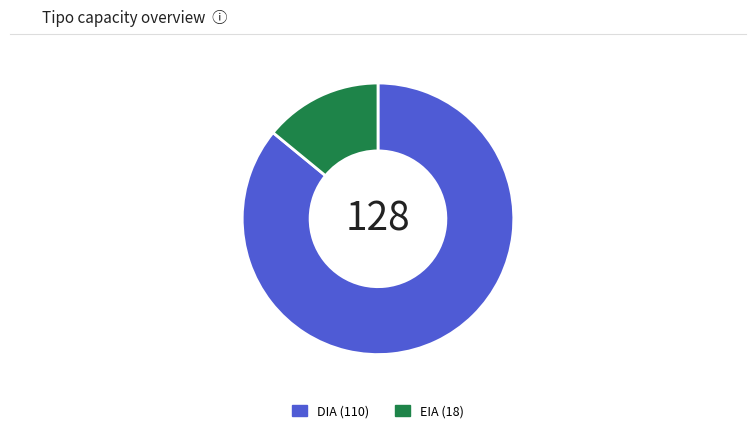

Is DIA the majority of the pie?

Yes